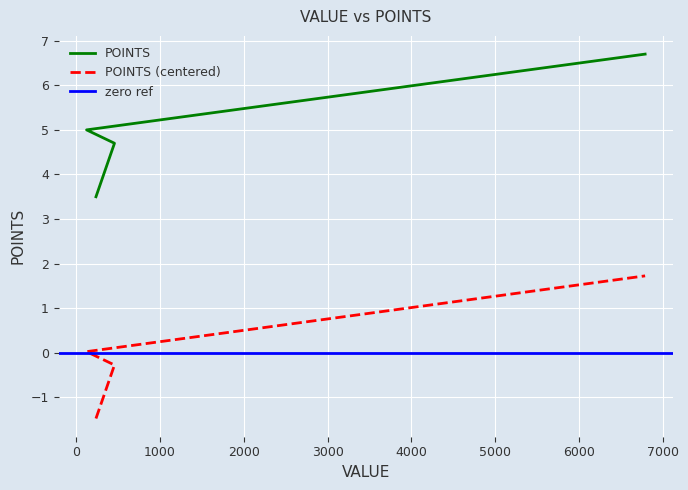

What is the greatest value displayed?

6.7